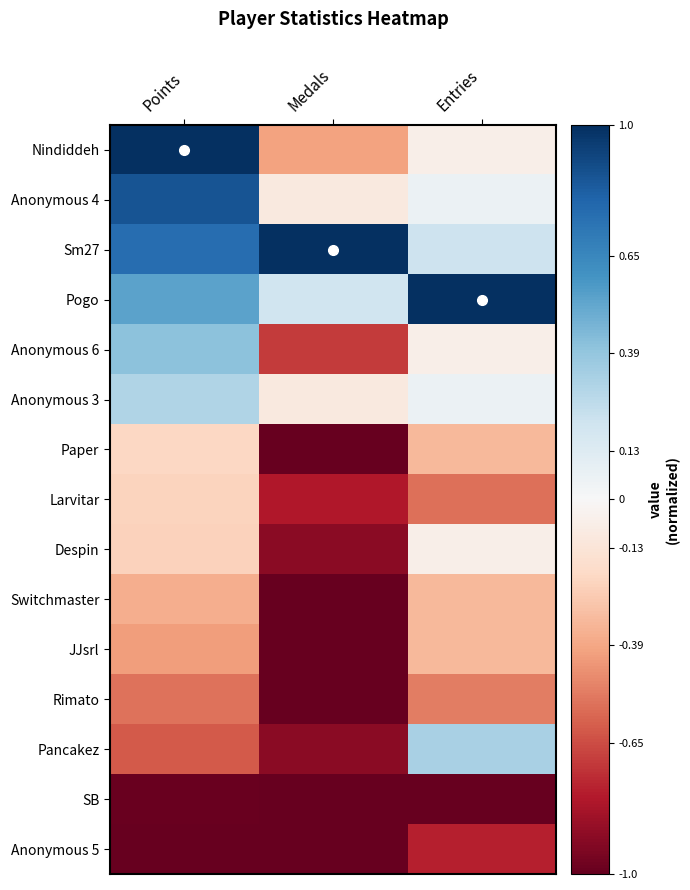

Which series has the largest total across all categories?

Sm27